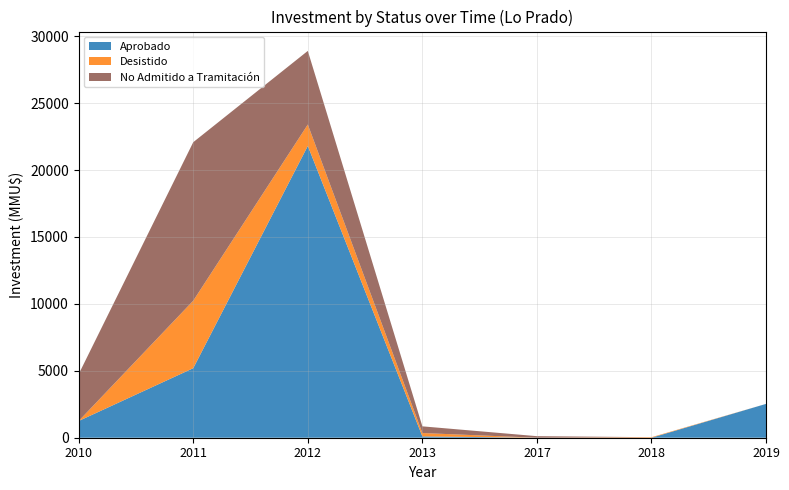

Where is Aprobado nearest to the value 10900?

2011